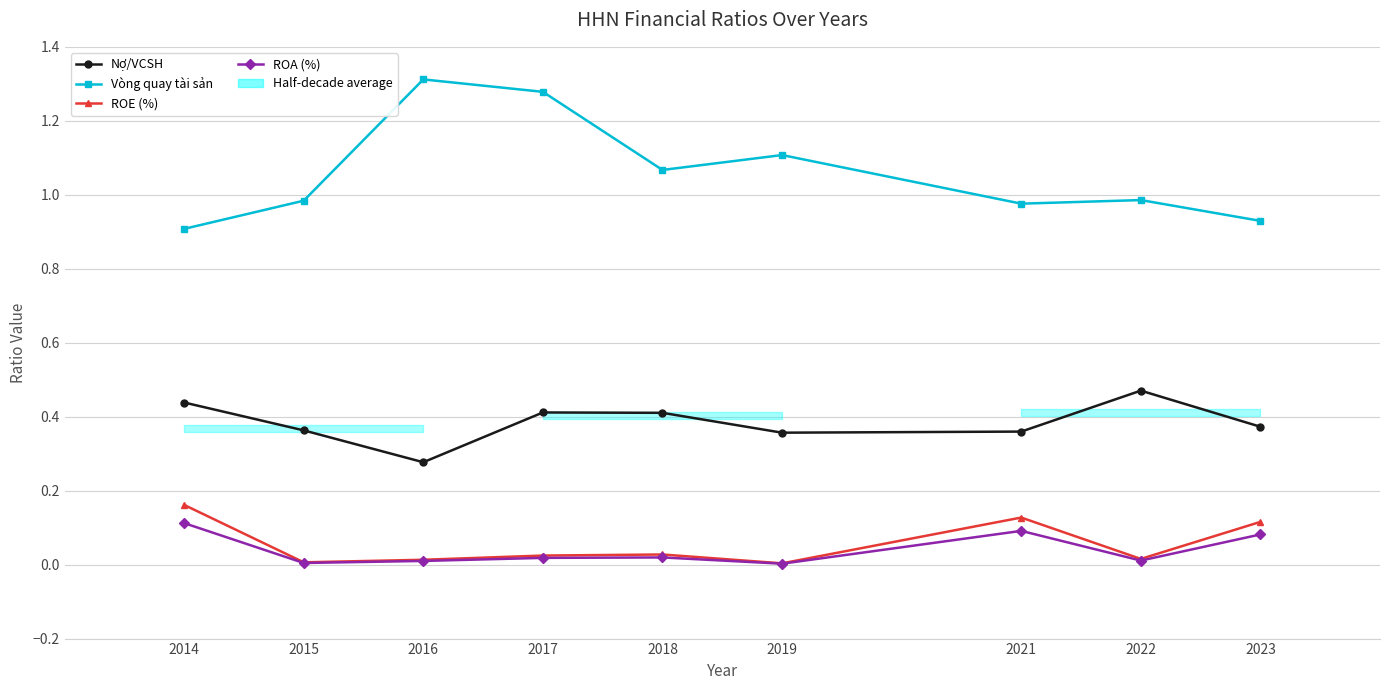

At how many categories does at least one series exceed 0?

9